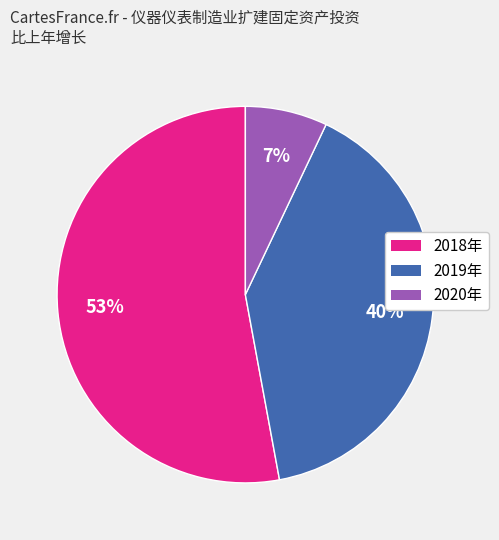

Which category has the biggest portion of the pie?

2018年